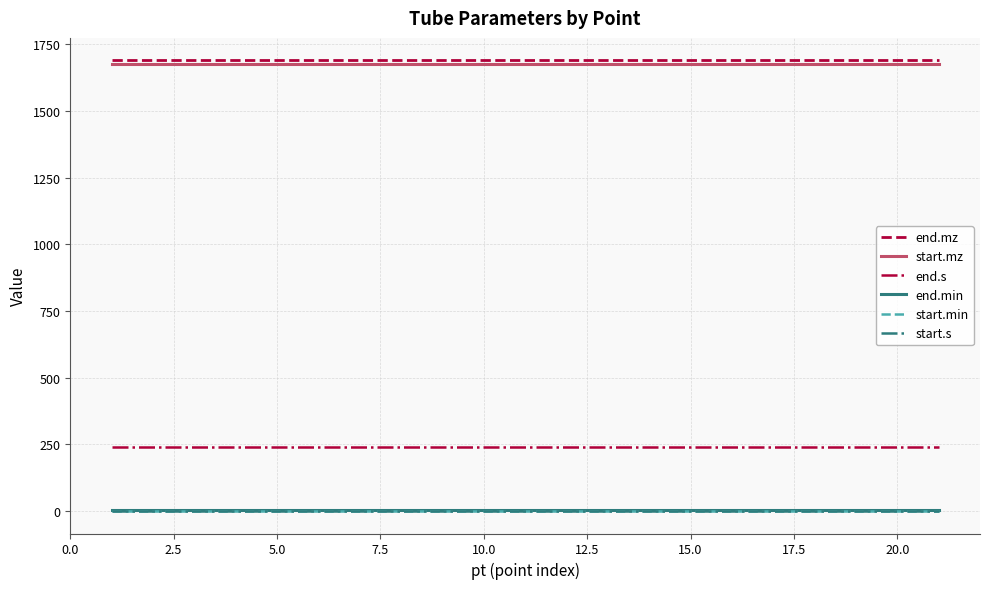

Does the chart display data point markers on the line(s)?

No